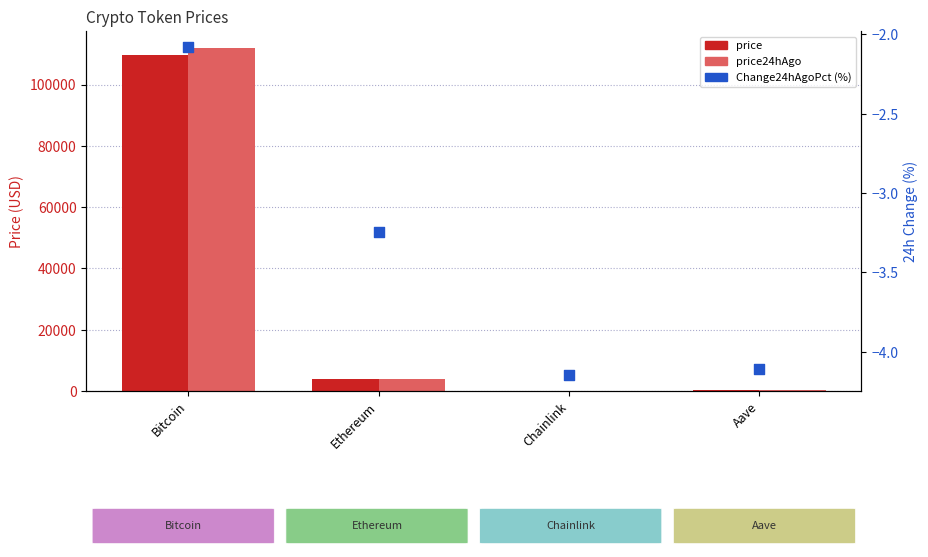

Is the value of price24hAgo at Bitcoin greater than the value of price at Bitcoin?

Yes